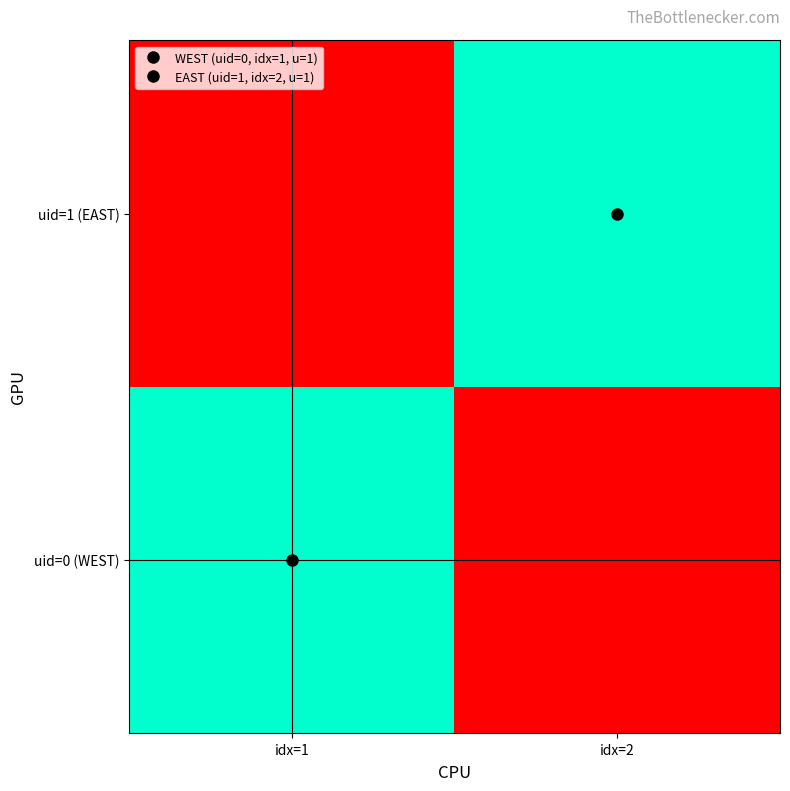

Rank the series at idx=1 from lowest to highest value.

uid=1 (EAST), uid=0 (WEST)